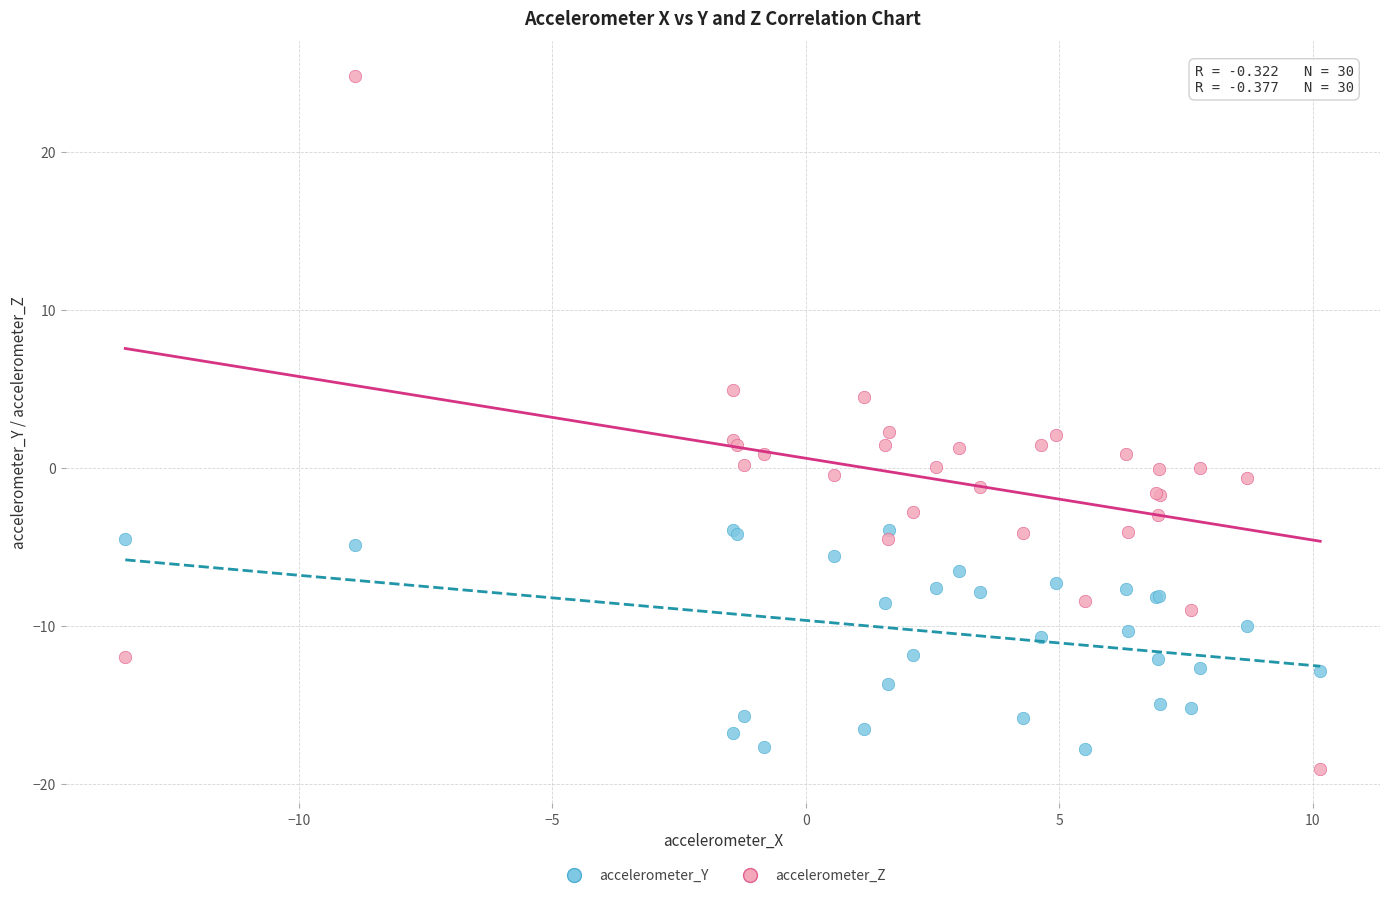

What is the X range (max minus min) for the scatter plot?

23.6